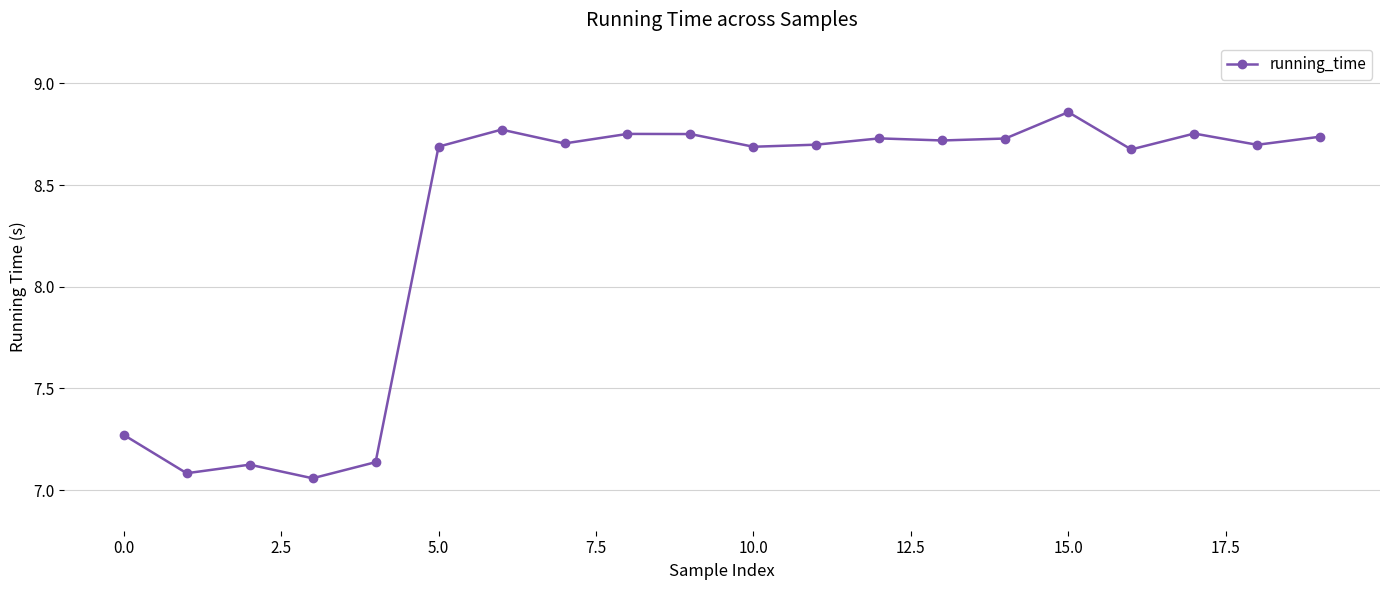

How many data points are less than 8?

5